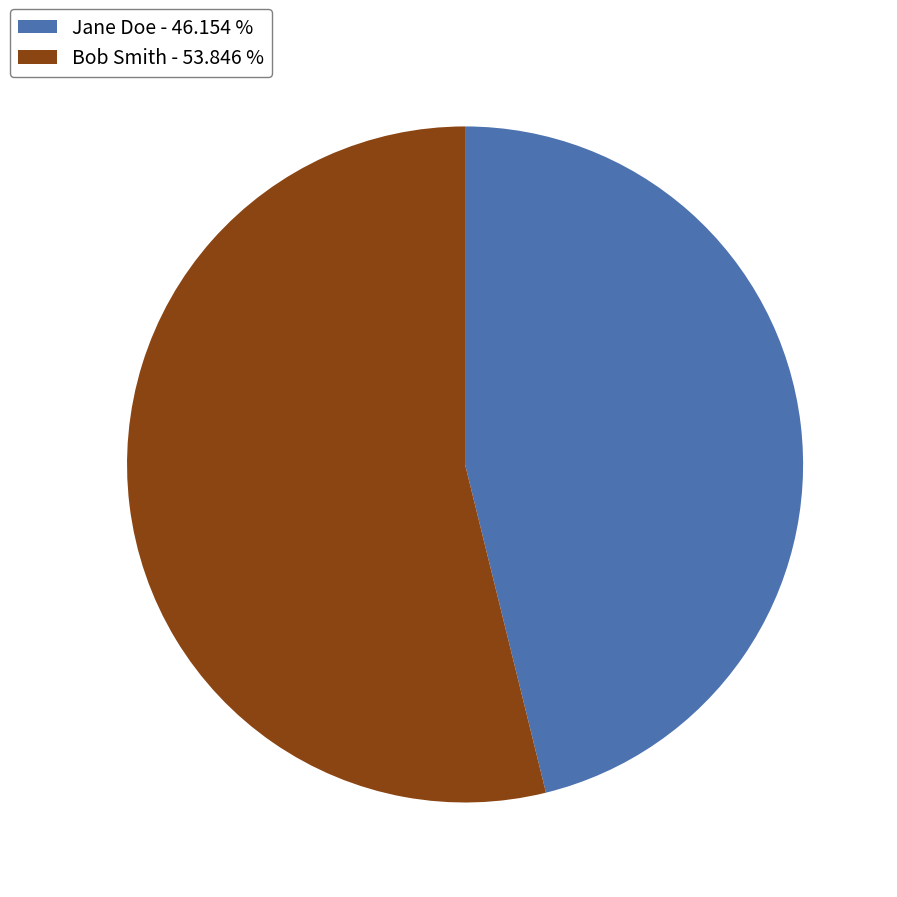

Is there a majority slice in this chart?

Yes